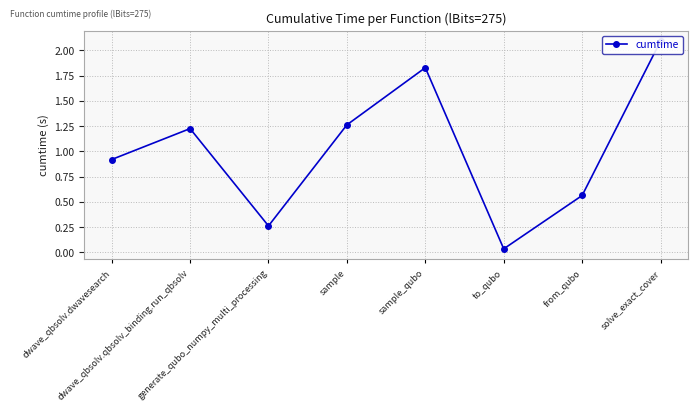

Which has a higher value, to_qubo or dwave_qbsolv.qbsolv_binding.run_qbsolv?

dwave_qbsolv.qbsolv_binding.run_qbsolv